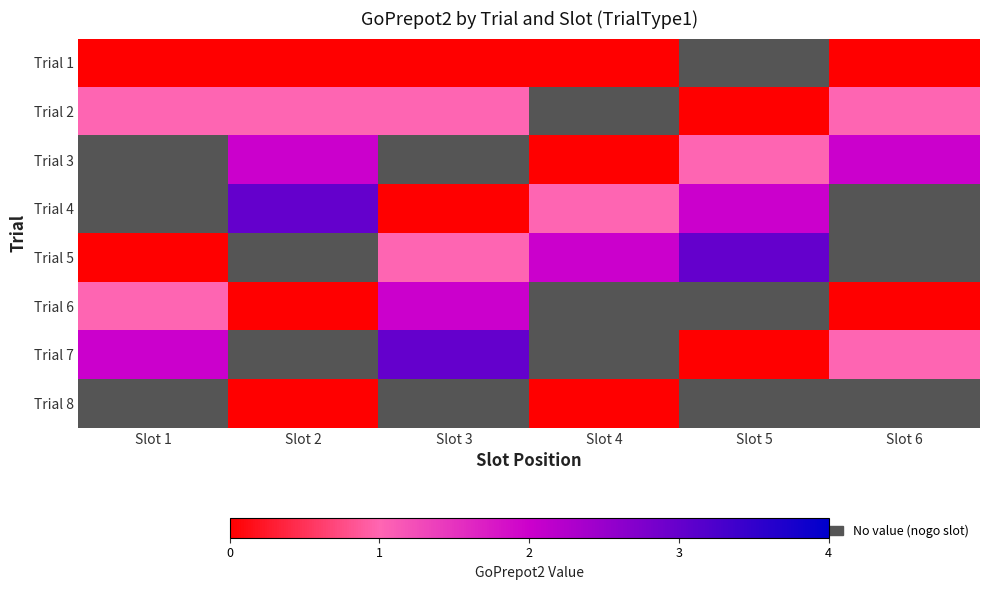

The value of Trial 4 at Slot 4 is 1.0. True or false?

True